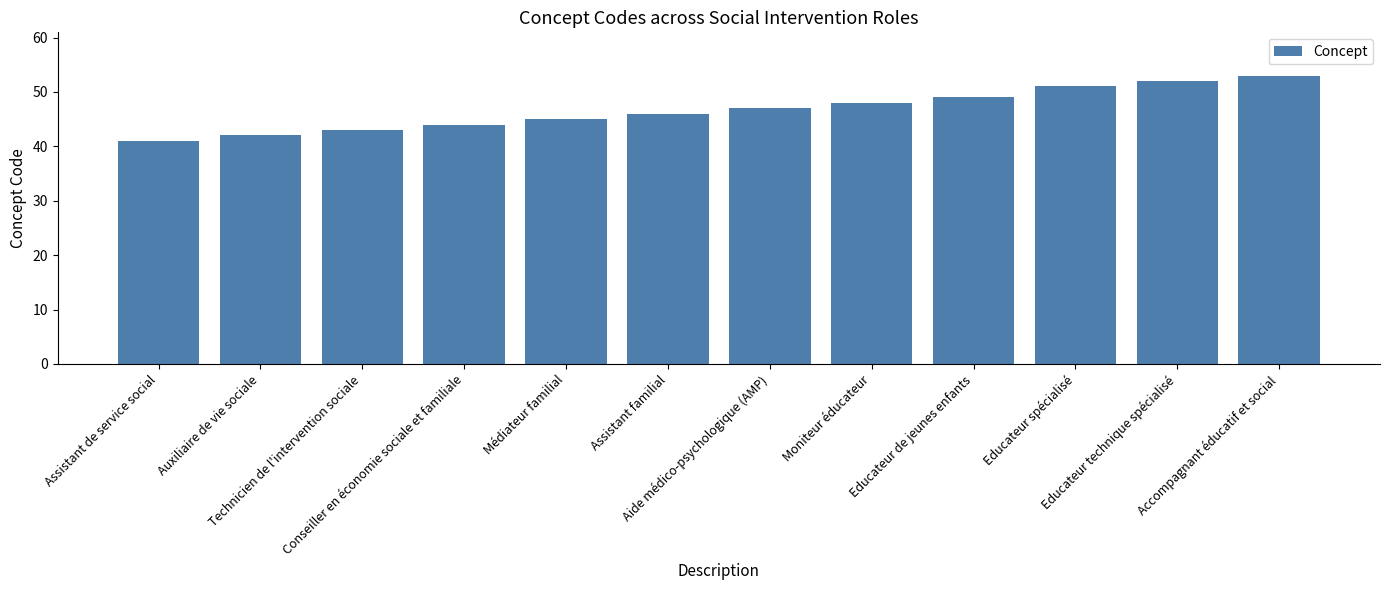

Does the chart contain stacked bars?

No